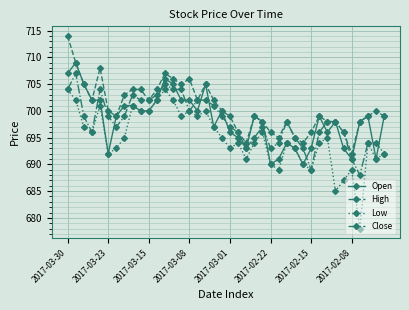

True or false: High and Low intersect in this chart.

False